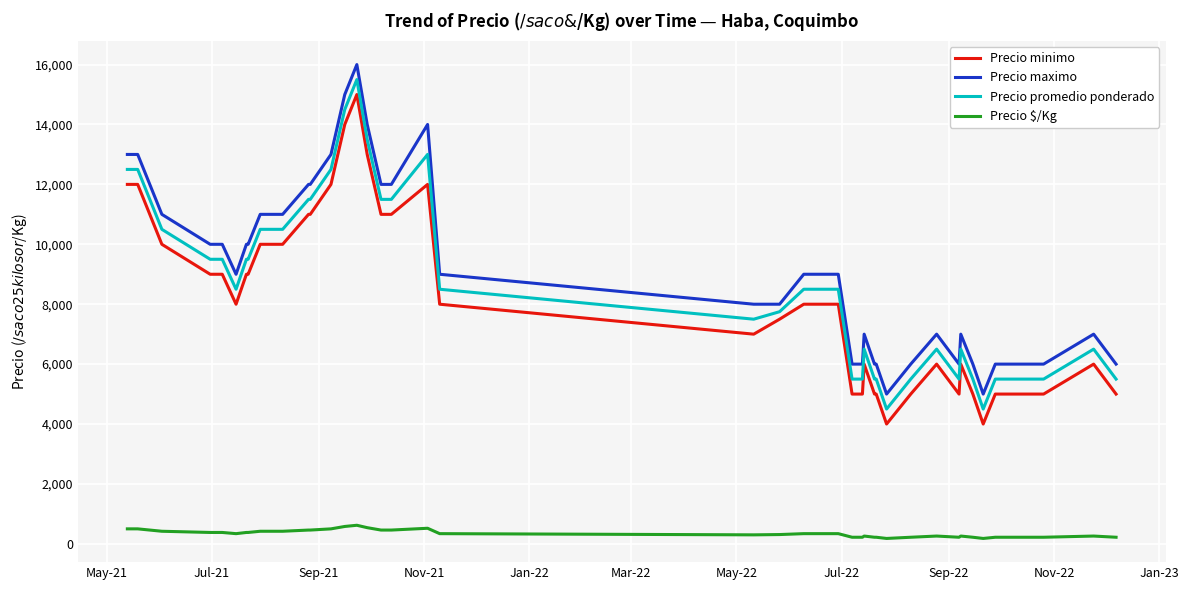

True or false: Precio minimo and Precio $/Kg cross at least once.

False